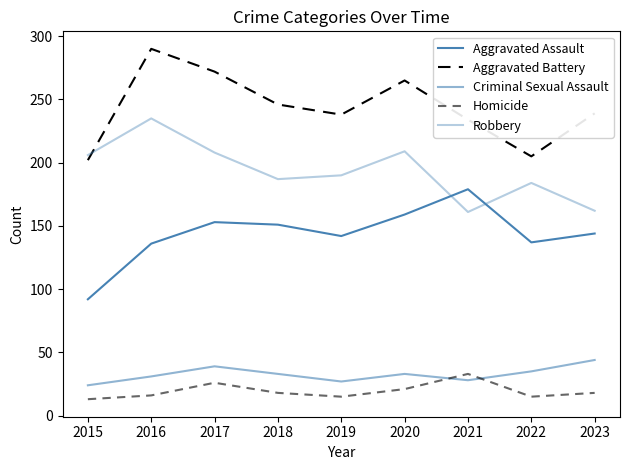

Is this an area chart (filled region under the line)?

No